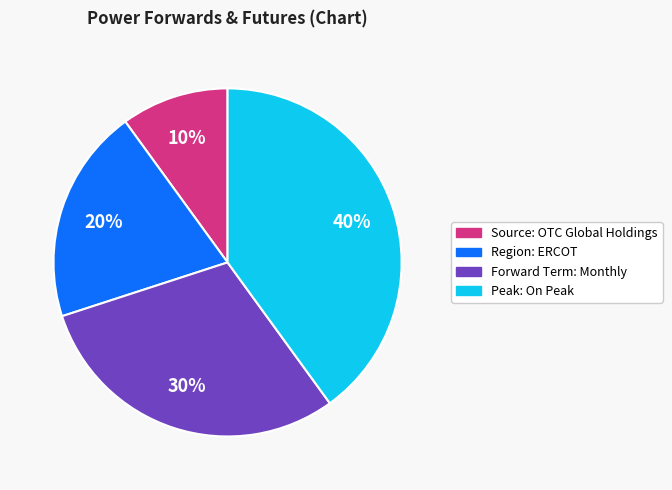

To the nearest percent, what is the combined percentage of Source: OTC Global Holdings and Forward Term: Monthly?

40%